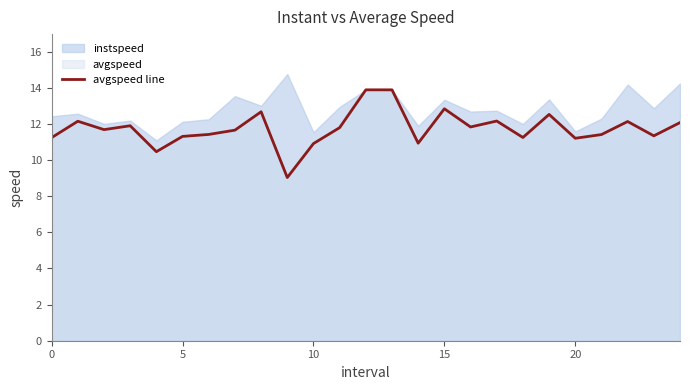

Is it true that the value at 24 is 7.8?

False